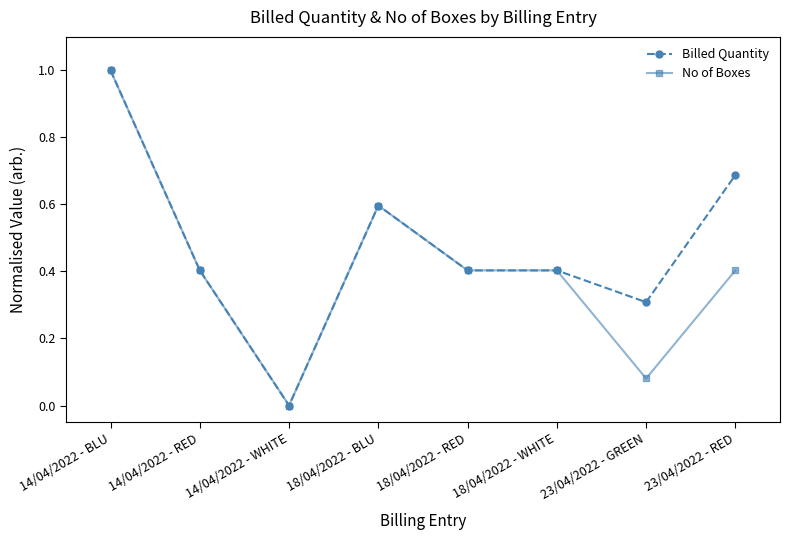

What is the label of the 8th point from the right?

14/04/2022 - BLU